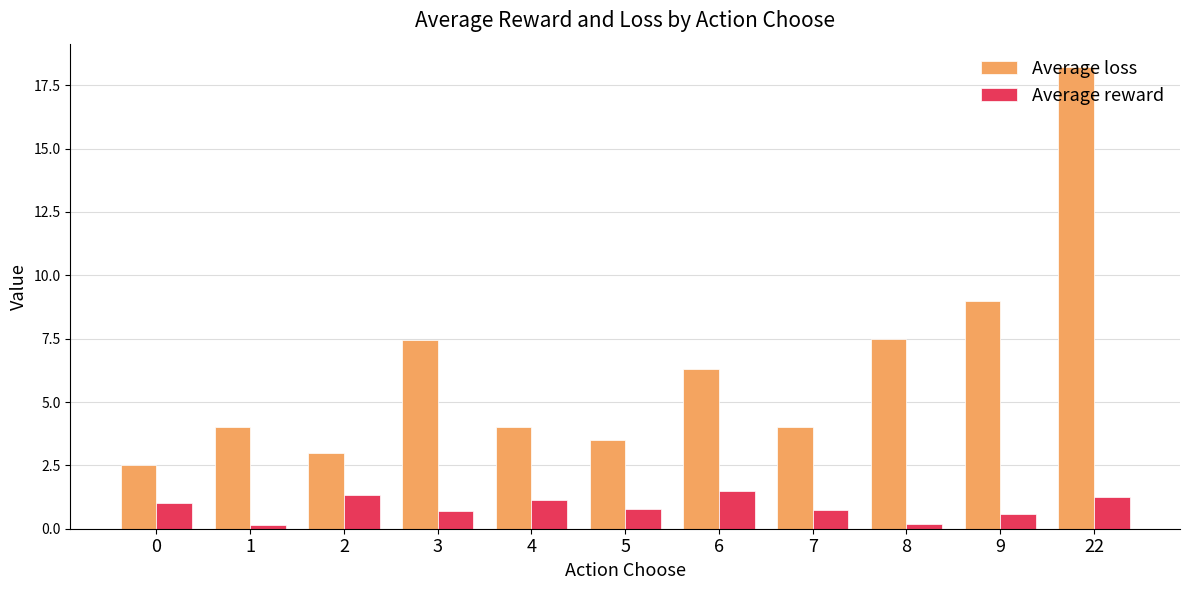

What is the maximum value shown in the chart?

18.2